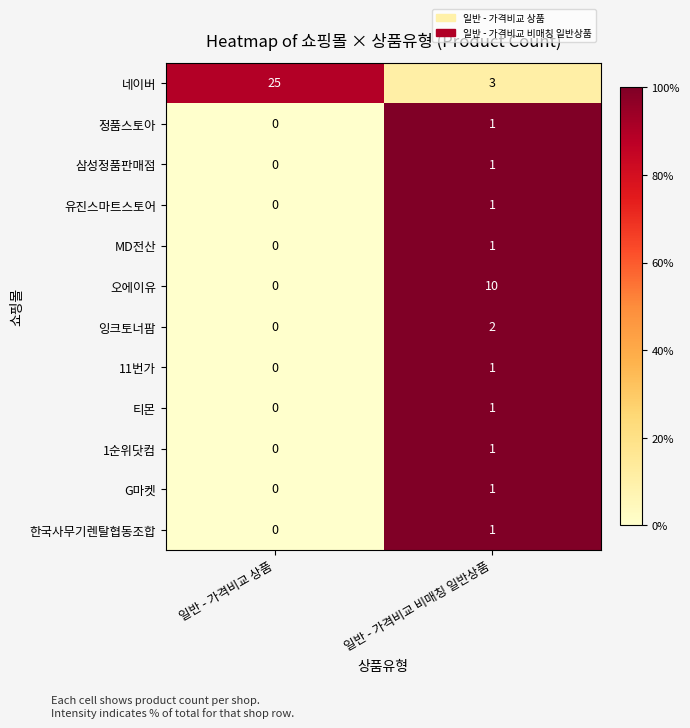

At which category is the sum across all series the highest?

일반 - 가격비교 상품